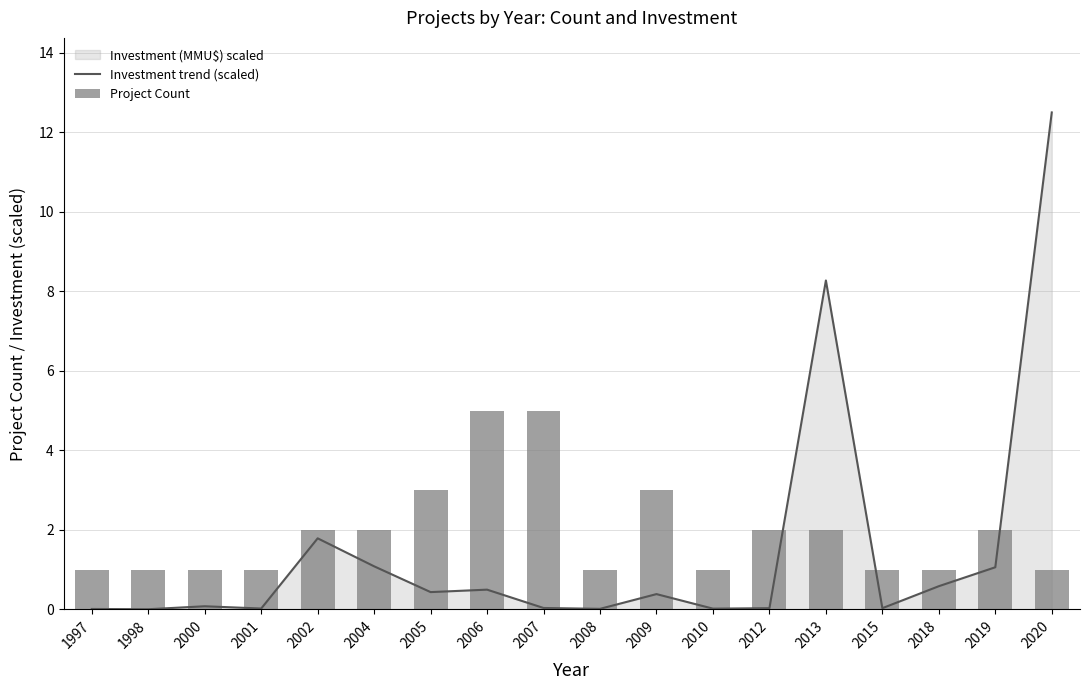

Reading left to right, extract all data points from this chart.

Investment trend (scaled): 0.0	0.0	0.1	0.0	1.8	1.1	0.4	0.5	0.0	0.0	0.4	0.0	0.0	8.3	0.0	0.6	1.1	12.5
Project Count: 1.0	1.0	1.0	1.0	2.0	2.0	3.0	5.0	5.0	1.0	3.0	1.0	2.0	2.0	1.0	1.0	2.0	1.0